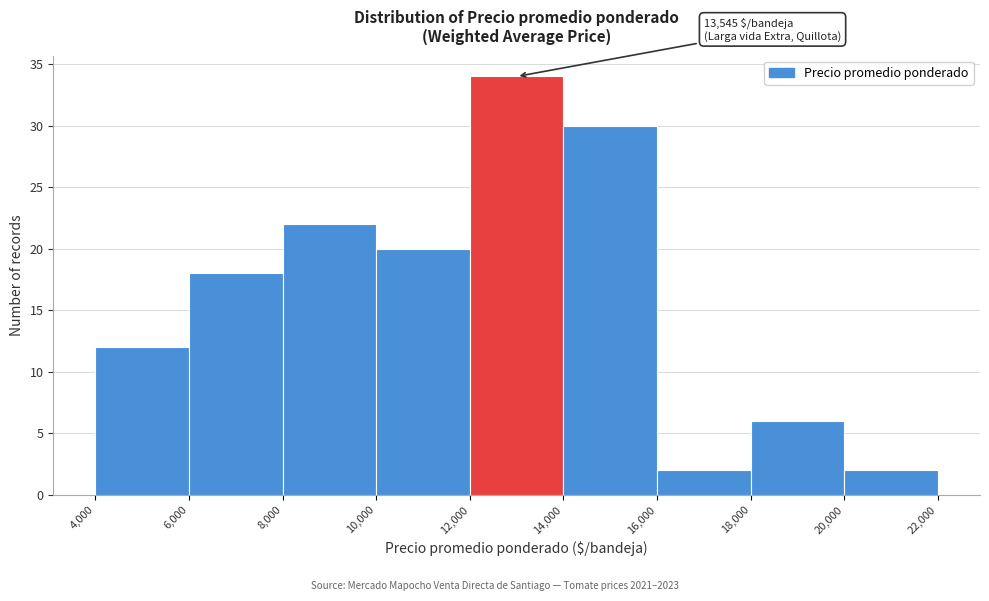

Which range on the x-axis has the tallest bar?

12,000 to 14,000